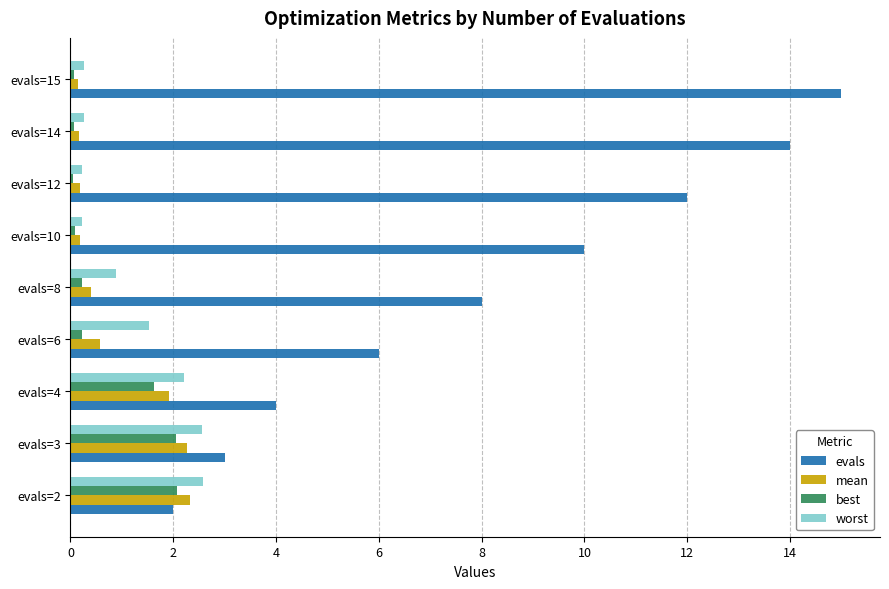

What is the difference between the maximum and minimum values in the worst series?

2.4